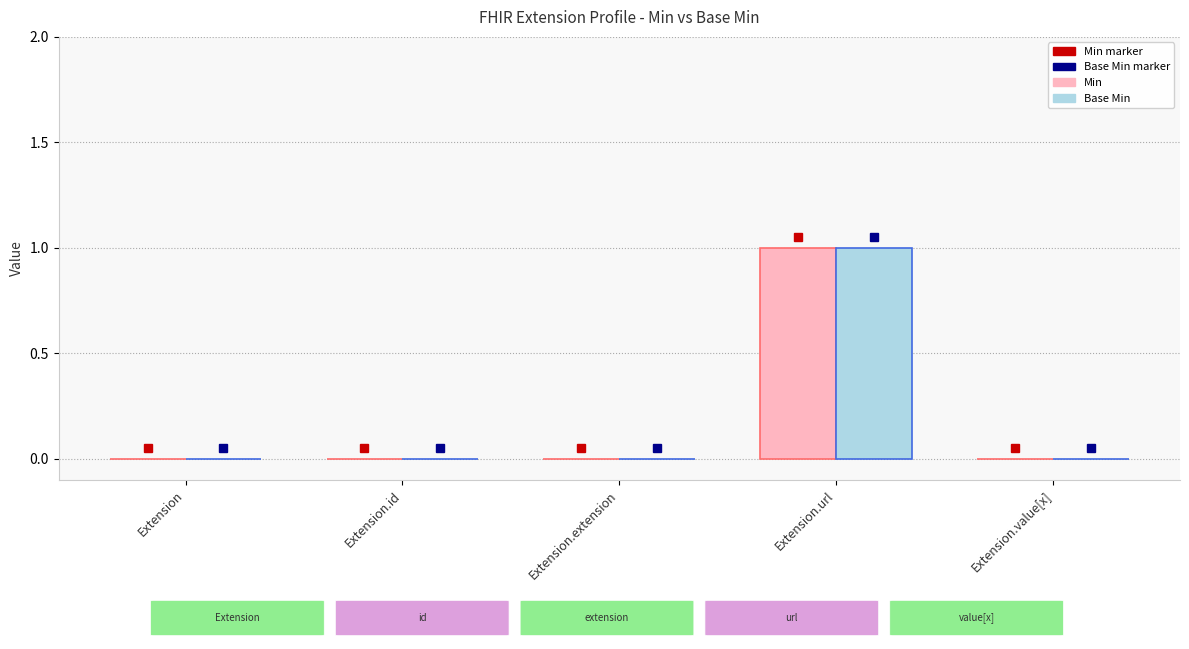

Which category has the highest value across all series?

Extension.url